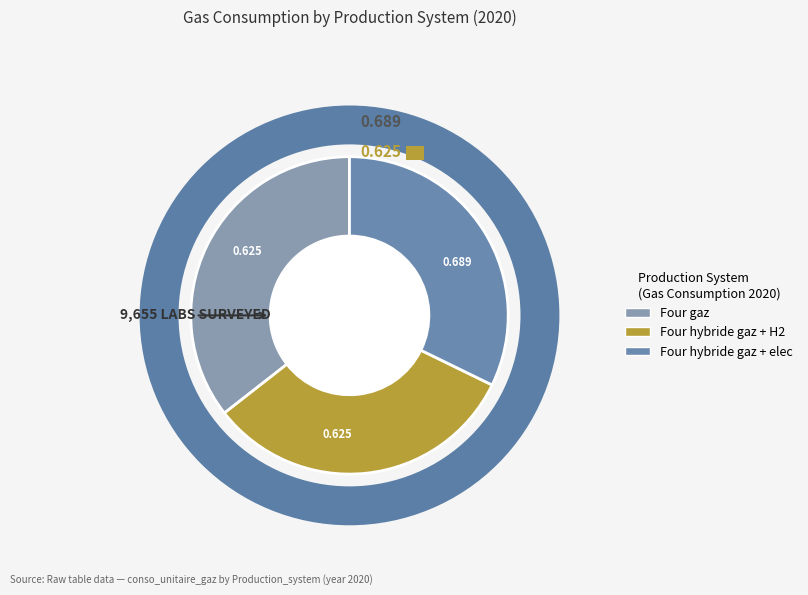

Which has a higher value, Four hybride gaz + elec or Four hybride gaz + H2?

Four hybride gaz + elec